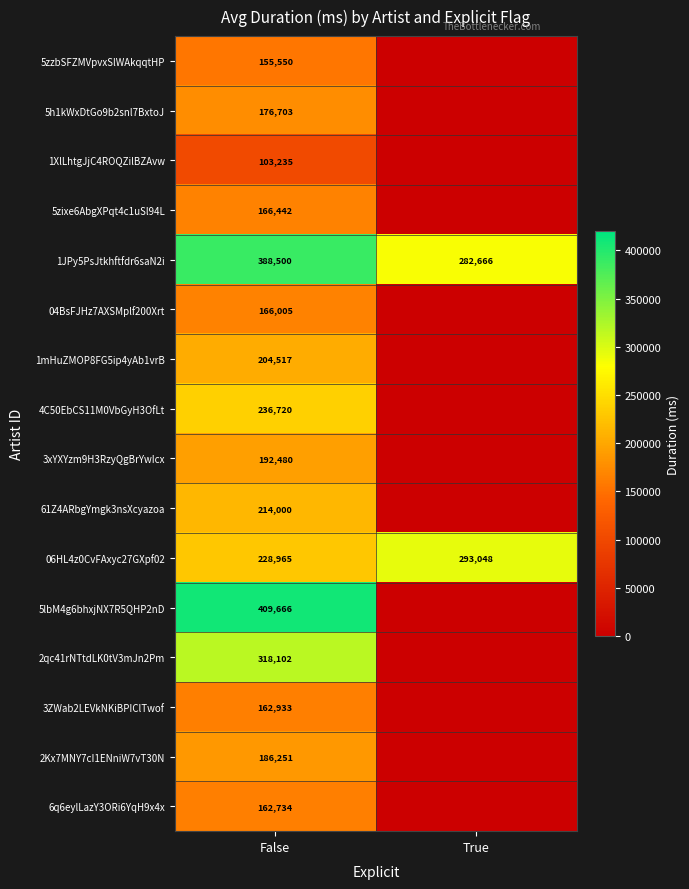

True or false: 5h1kWxDtGo9b2snl7BxtoJ has a value of 52543 at False.

False